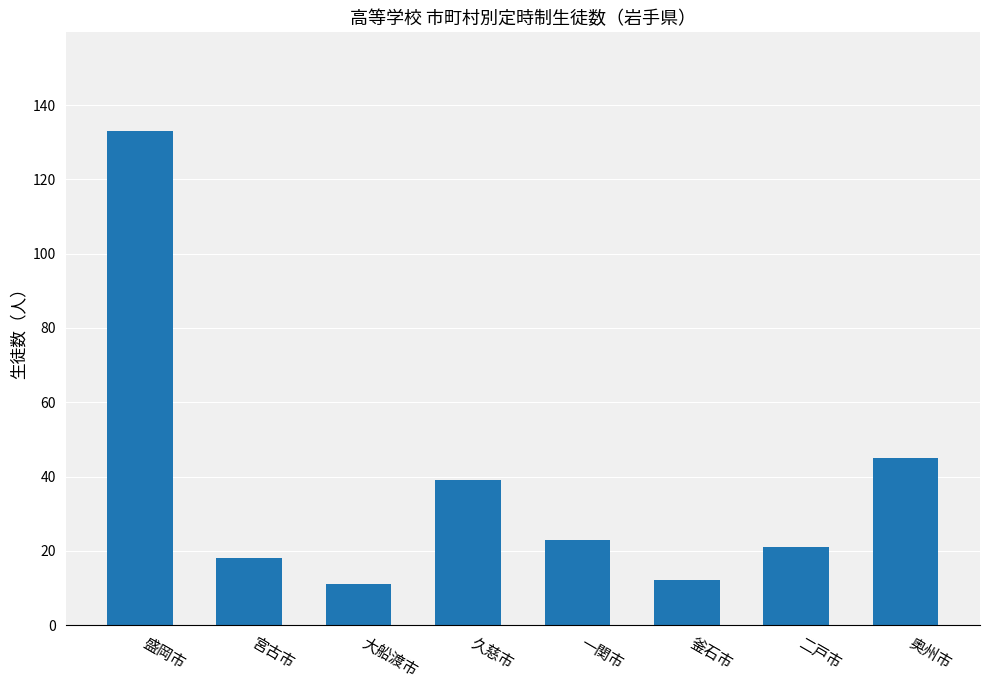

Reading right to left, extract all data points from this chart.

奥州市=45	二戸市=21	釜石市=12	一関市=23	久慈市=39	大船渡市=11	宮古市=18	盛岡市=133